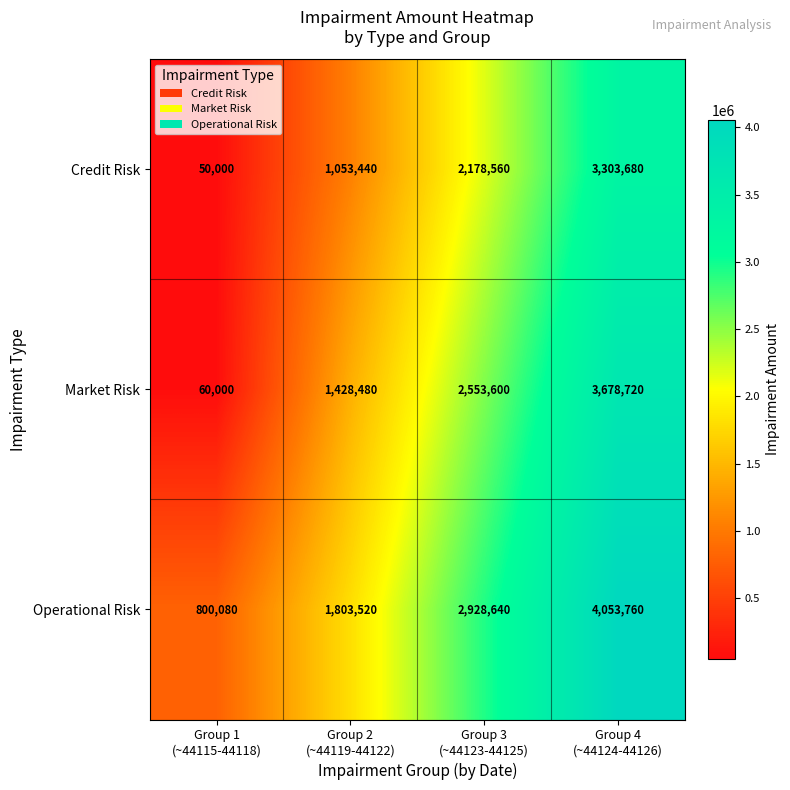

What is the difference between the maximum and minimum values in the Market Risk series?

3618720